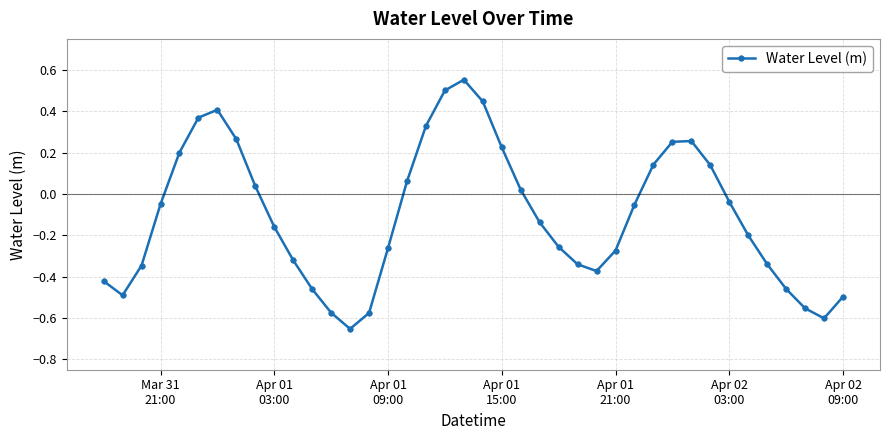

How many points are higher than both their immediate neighbors (excluding endpoints)?

3